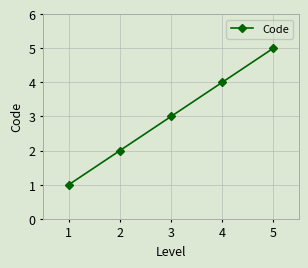

The chart shows a value of 4 at 4. True or false?

True